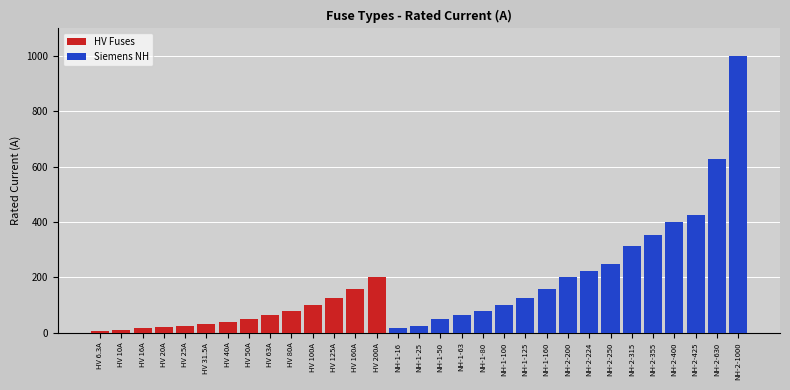

Where does the Siemens NH series first go above 25?

NH-1-50